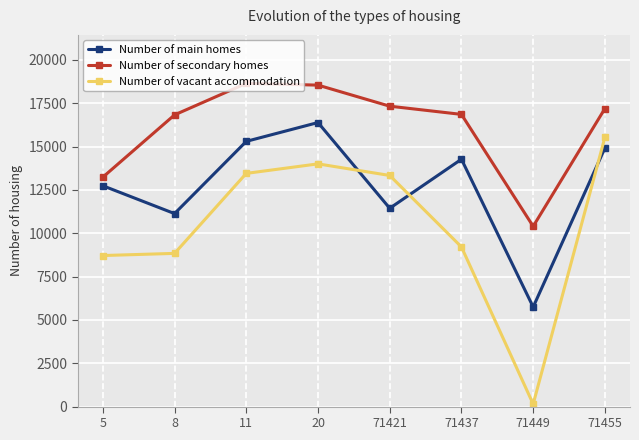

At which category does Number of main homes reach its first local peak?

20